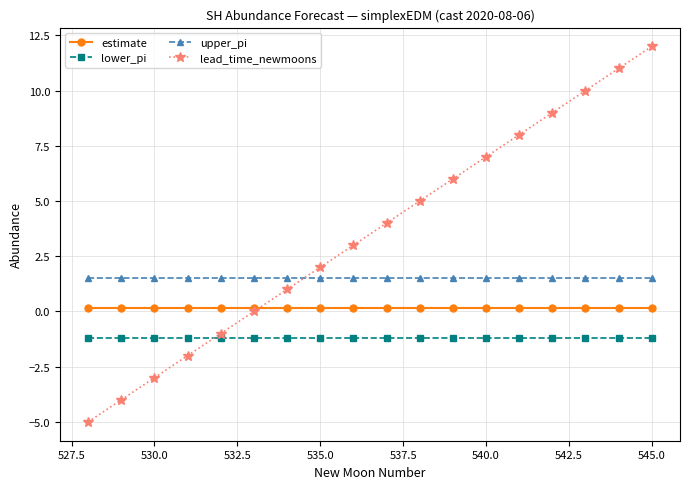

Rank the series by their average value, from highest to lowest.

lead_time_newmoons, upper_pi, estimate, lower_pi